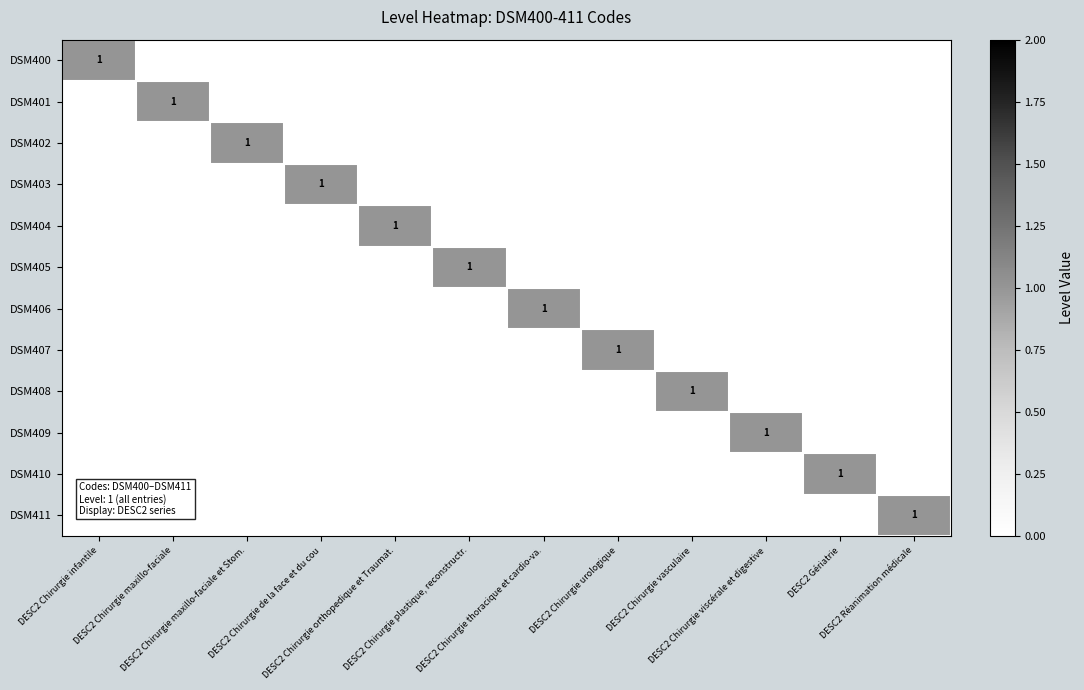

Rank the series at DESC2 Chirurgie orthopedique et Traumat. from highest to lowest value.

DSM404, DSM400, DSM401, DSM402, DSM403, DSM405, DSM406, DSM407, DSM408, DSM409, DSM410, DSM411